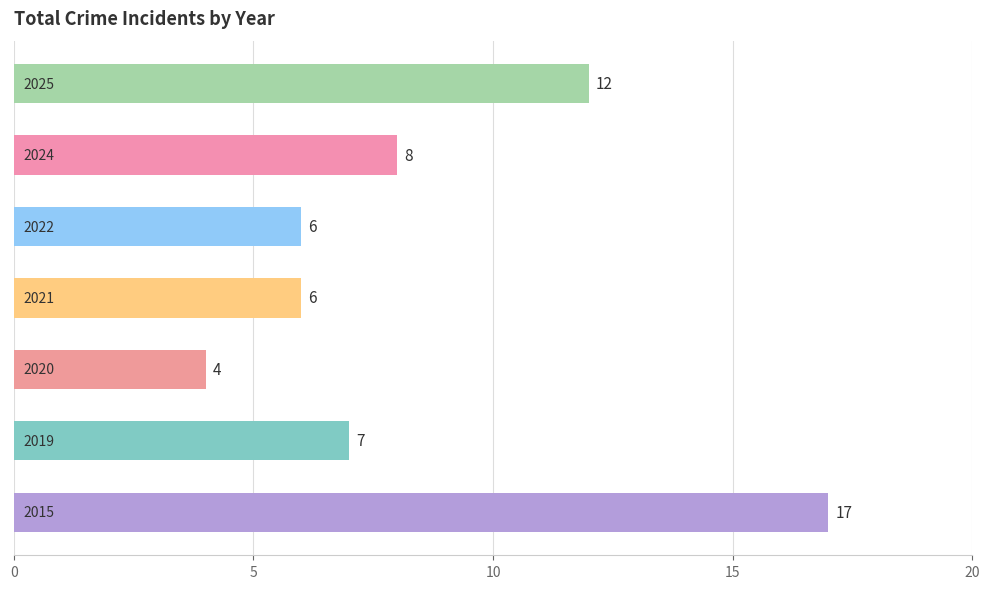

What is the smallest value displayed?

4